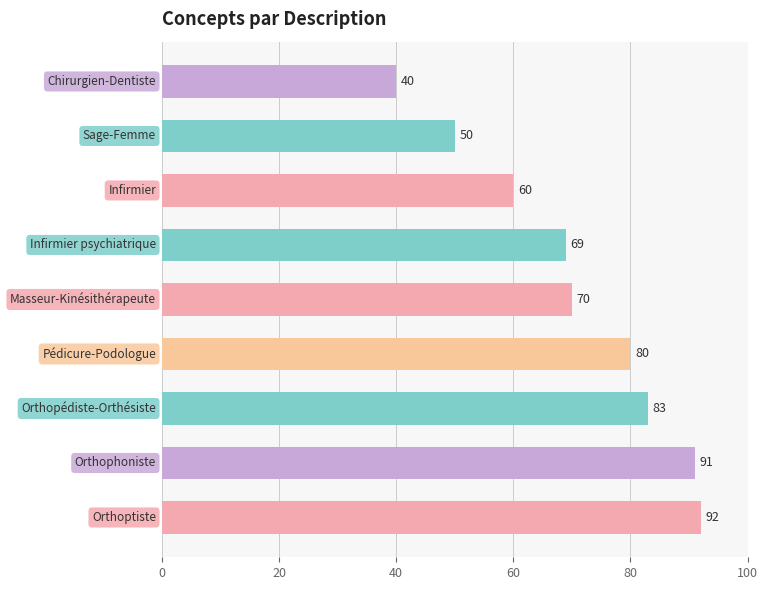

Does the chart contain any negative values?

No